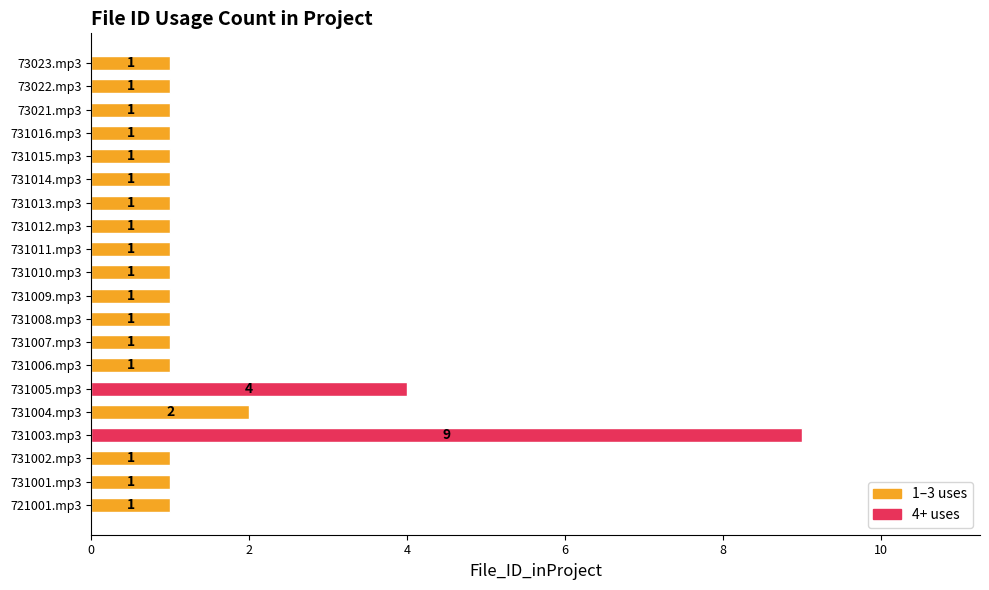

What is the average value?

2